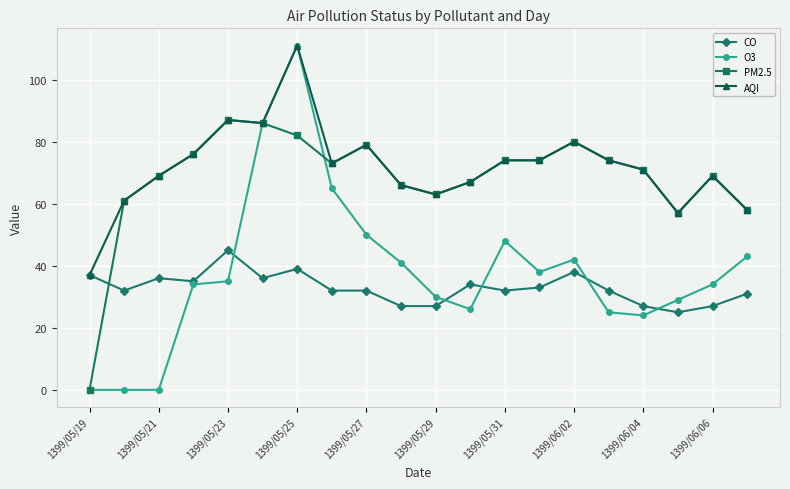

What is the greatest value displayed?

111